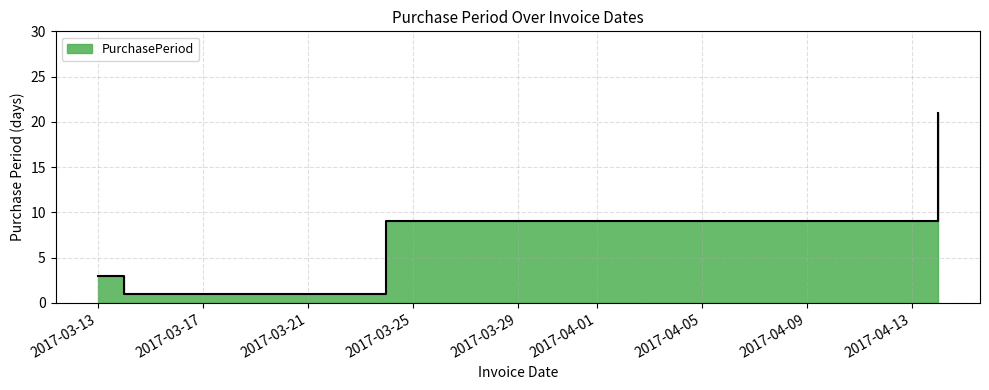

Count the number of data series in this chart.

1